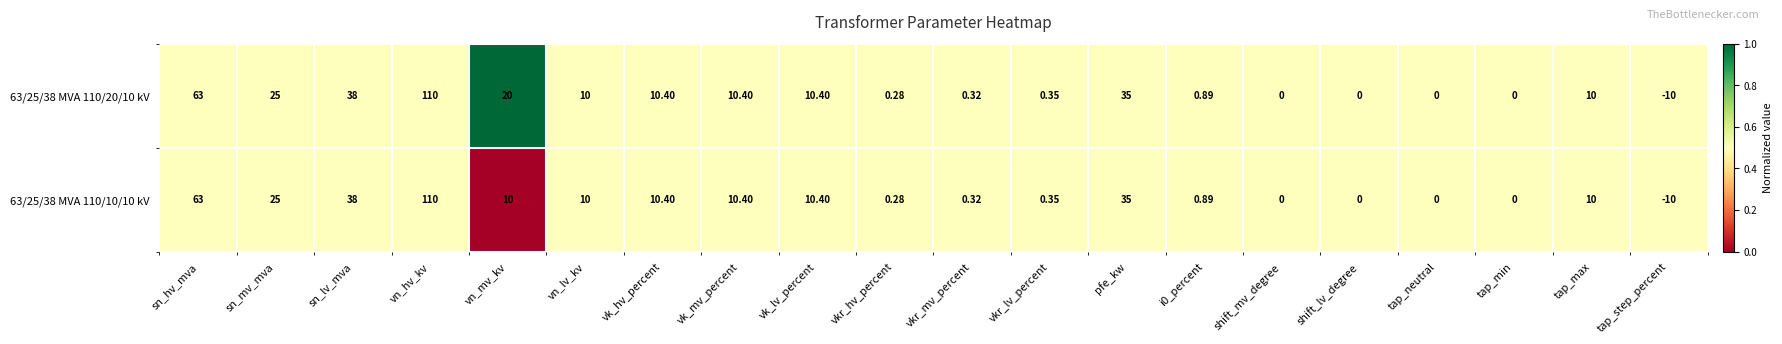

At which category is the sum across all series the highest?

vn_hv_kv